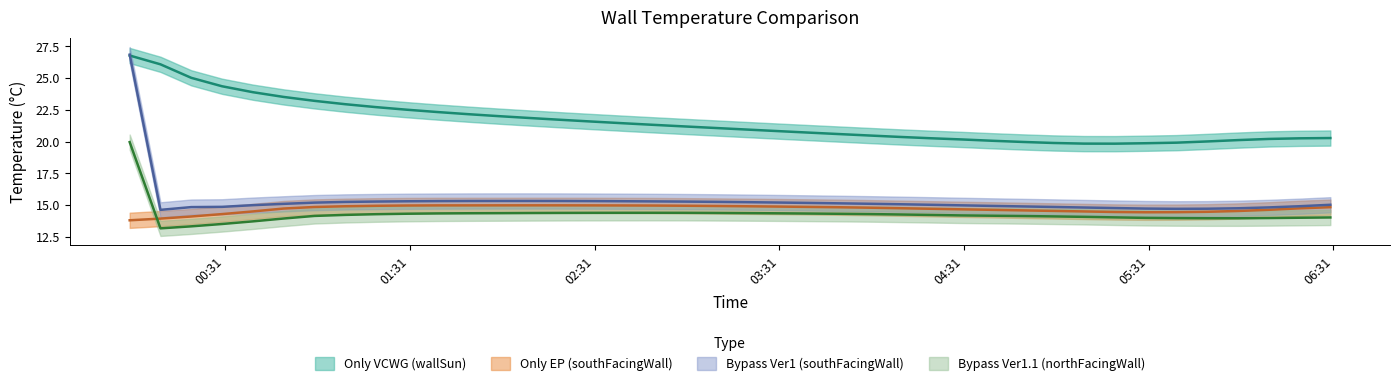

What is the maximum value for Bypass Ver1 (southFacingWall)?

26.9